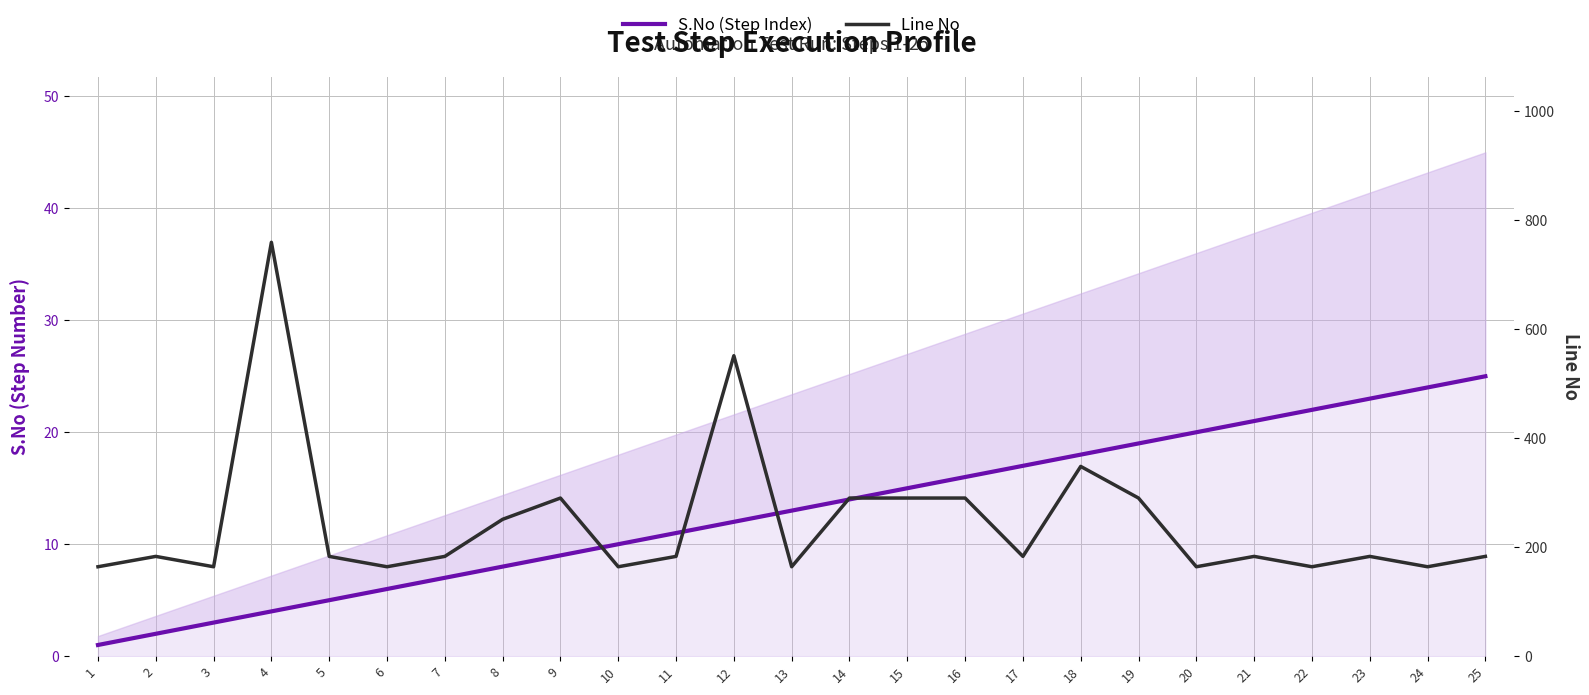

Reading left to right, list all the values displayed in this chart.

S.No (Step Index): 1=1	2=2	3=3	4=4	5=5	6=6	7=7	8=8	9=9	10=10	11=11	12=12	13=13	14=14	15=15	16=16	17=17	18=18	19=19	20=20	21=21	22=22	23=23	24=24	25=25
Line No: 1=164	2=183	3=164	4=759	5=183	6=164	7=183	8=251	9=290	10=164	11=183	12=551	13=164	14=290	15=290	16=290	17=183	18=348	19=290	20=164	21=183	22=164	23=183	24=164	25=183